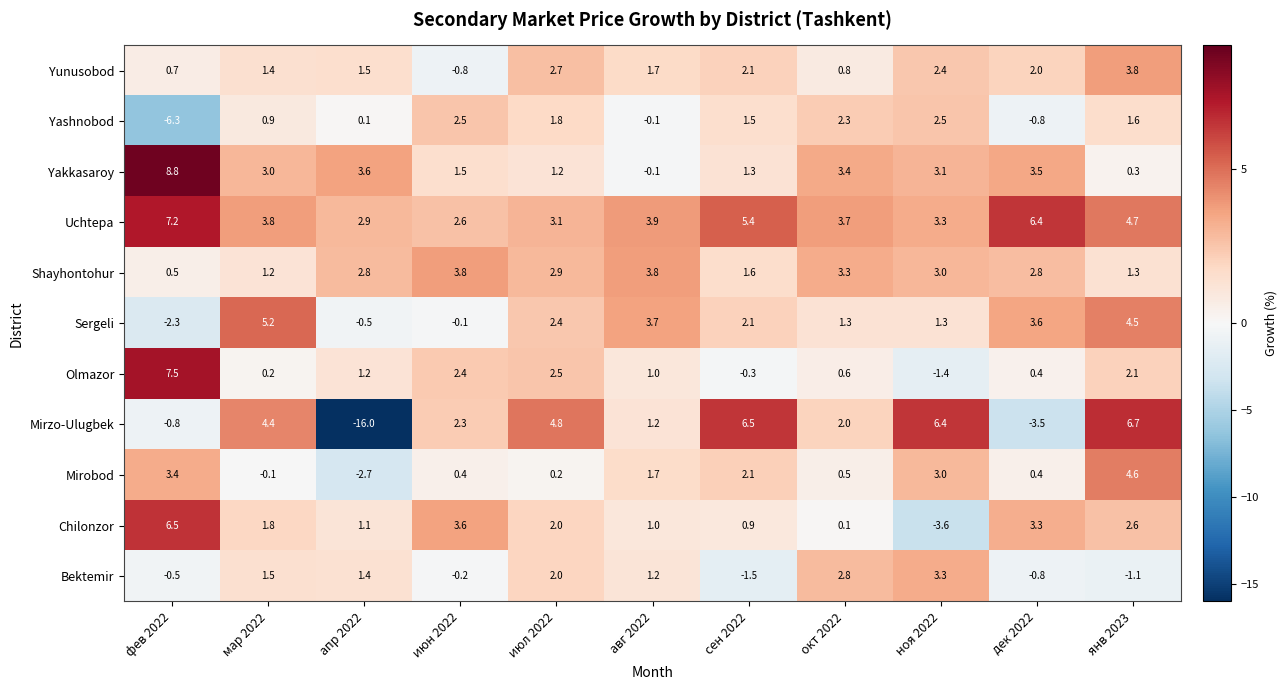

What is the difference between the maximum and second lowest values in the Mirobod series?

4.7